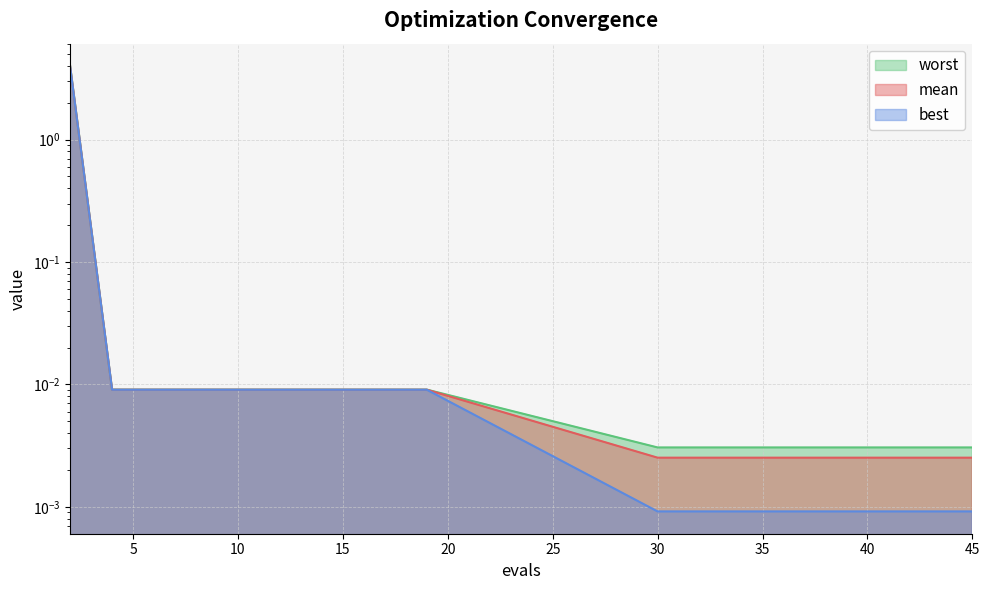

At which category is the sum across all series the highest?

2